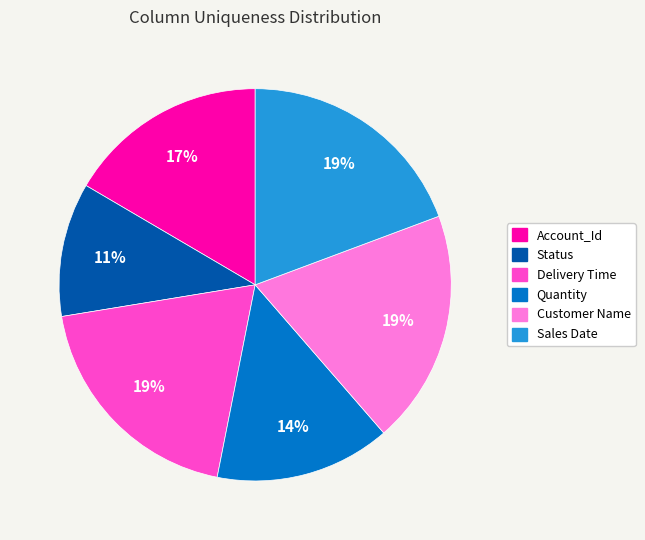

Which category has the smallest portion of the pie?

Status